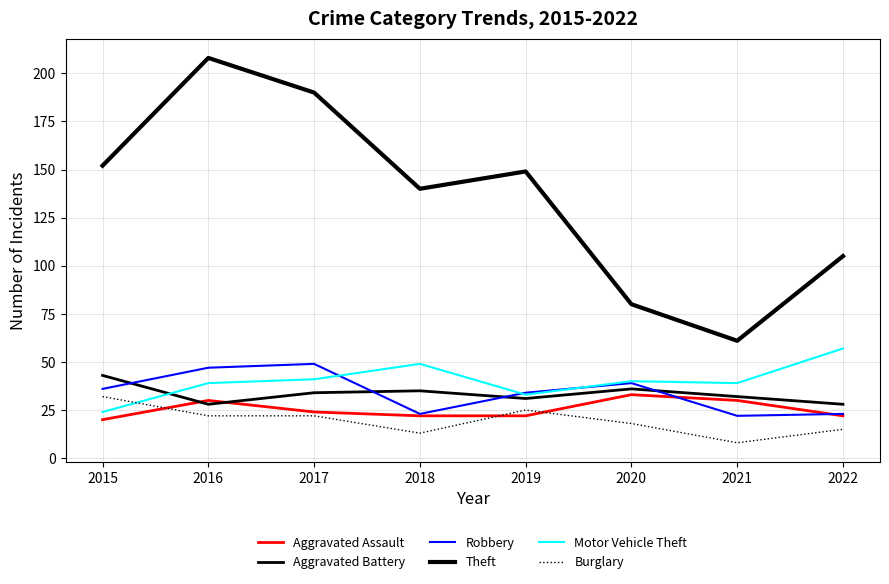

Is this an area chart (filled region under the line)?

No